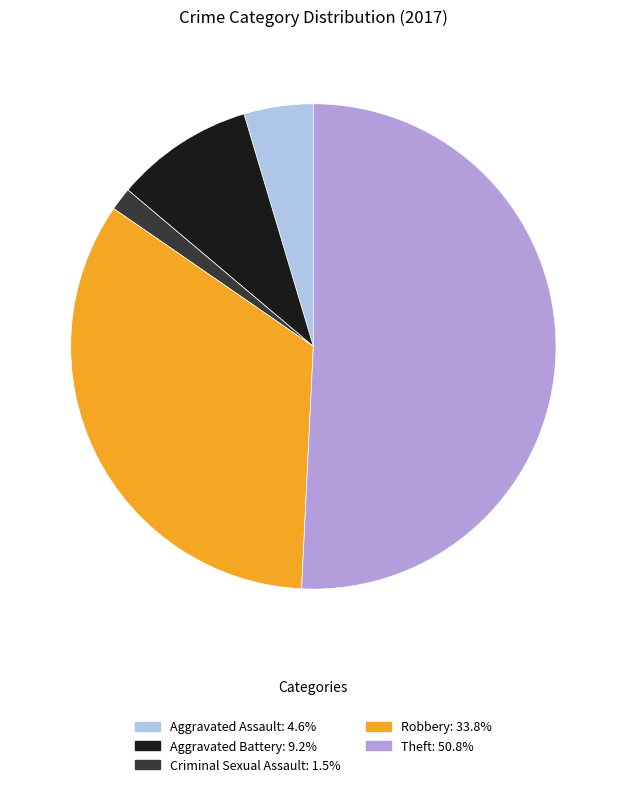

Is there any slice that represents more than half of the pie?

Yes